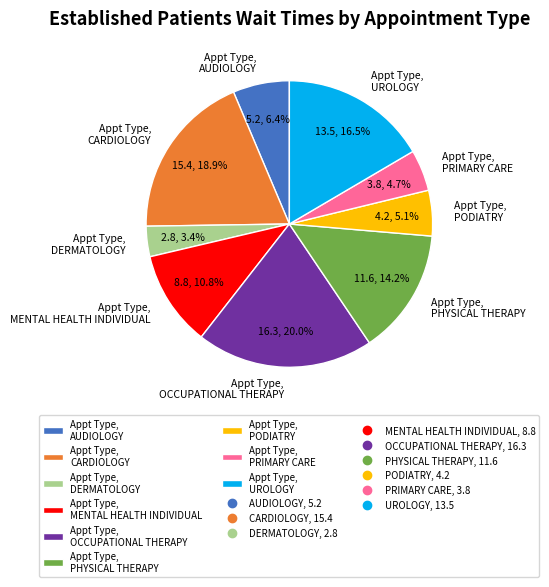

What is the largest slice in the pie chart?

Appt Type, OCCUPATIONAL THERAPY